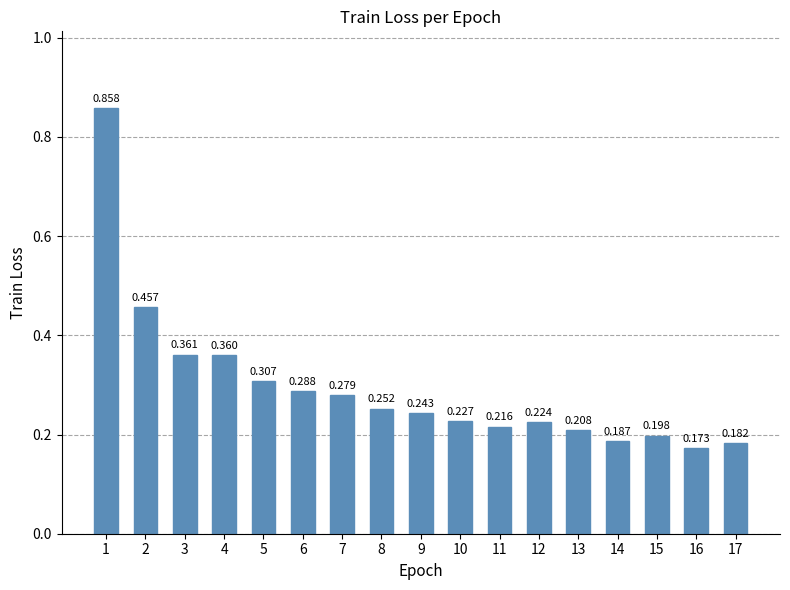

List the labels in order of value, largest first.

1, 2, 3, 4, 5, 6, 7, 8, 9, 10, 12, 11, 13, 15, 14, 17, 16